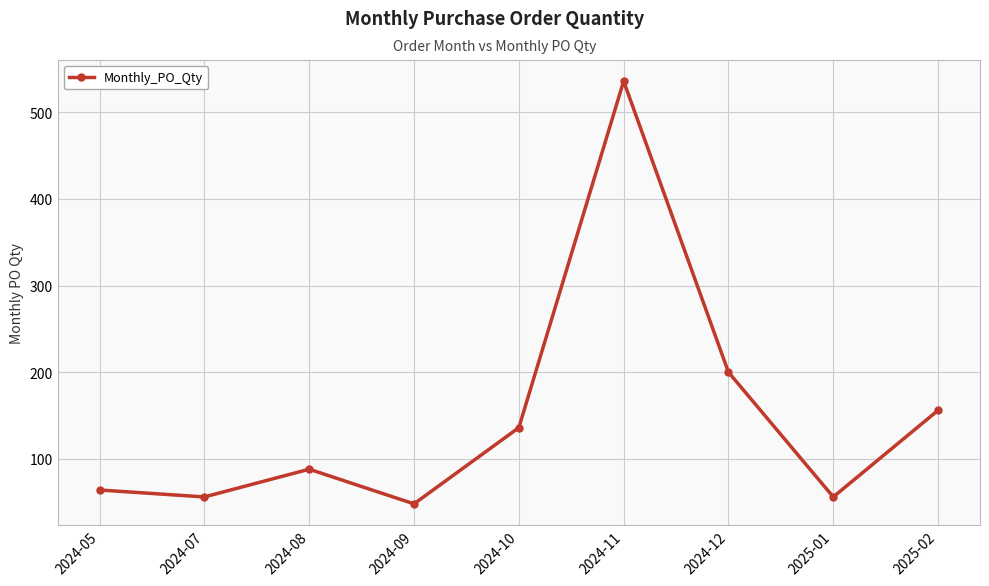

At which category does the chart reach its minimum across all series?

2024-09